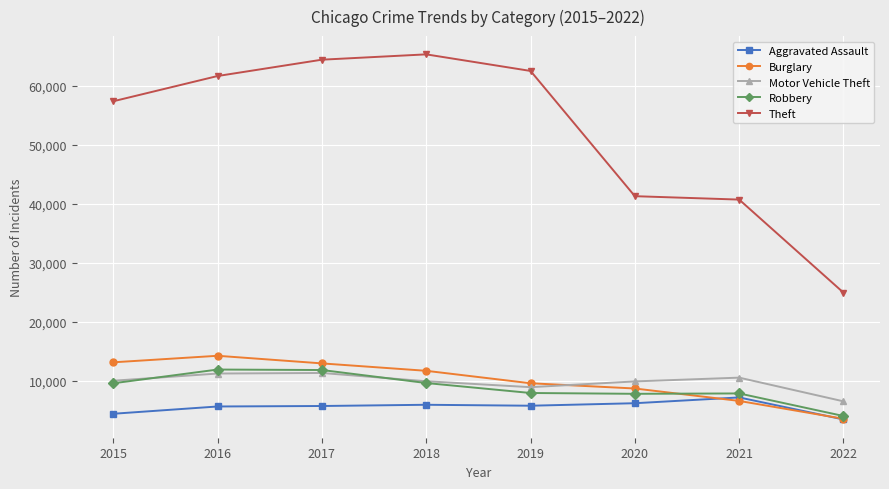

True or false: Aggravated Assault and Robbery intersect in this chart.

False